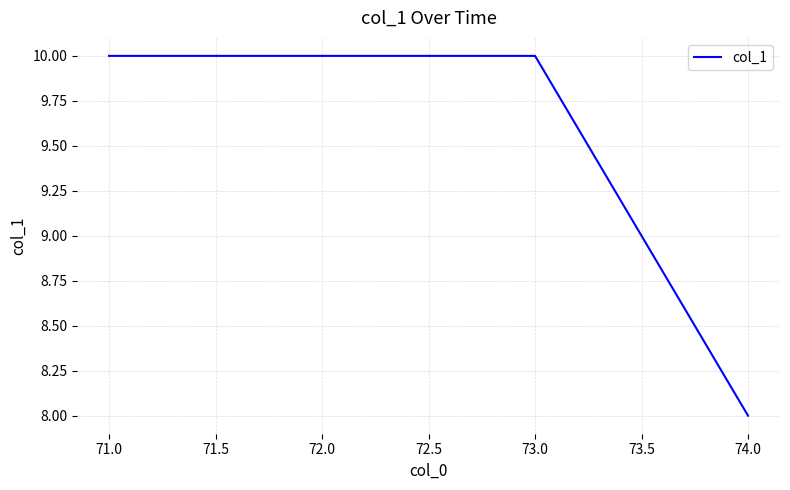

At which category does the chart reach its minimum across all series?

74.0